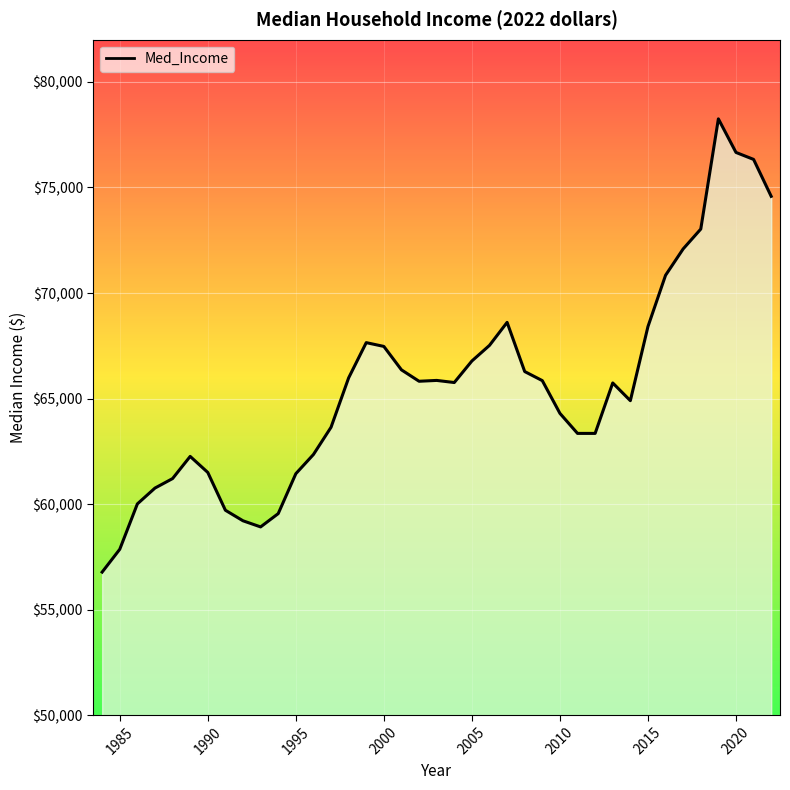

What is the difference between the maximum and minimum values?

21470